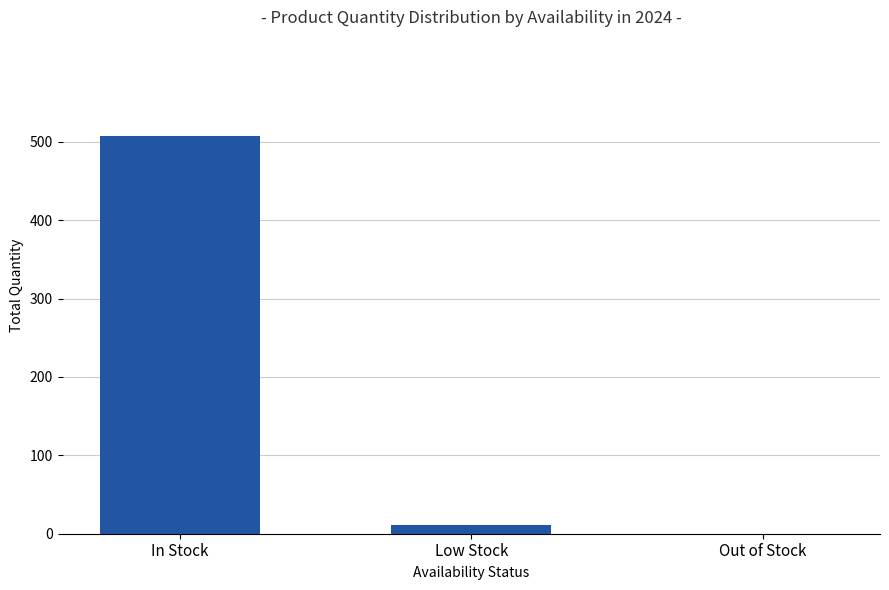

Reading left to right, transcribe all the data shown in this chart.

In Stock=507	Low Stock=11	Out of Stock=0